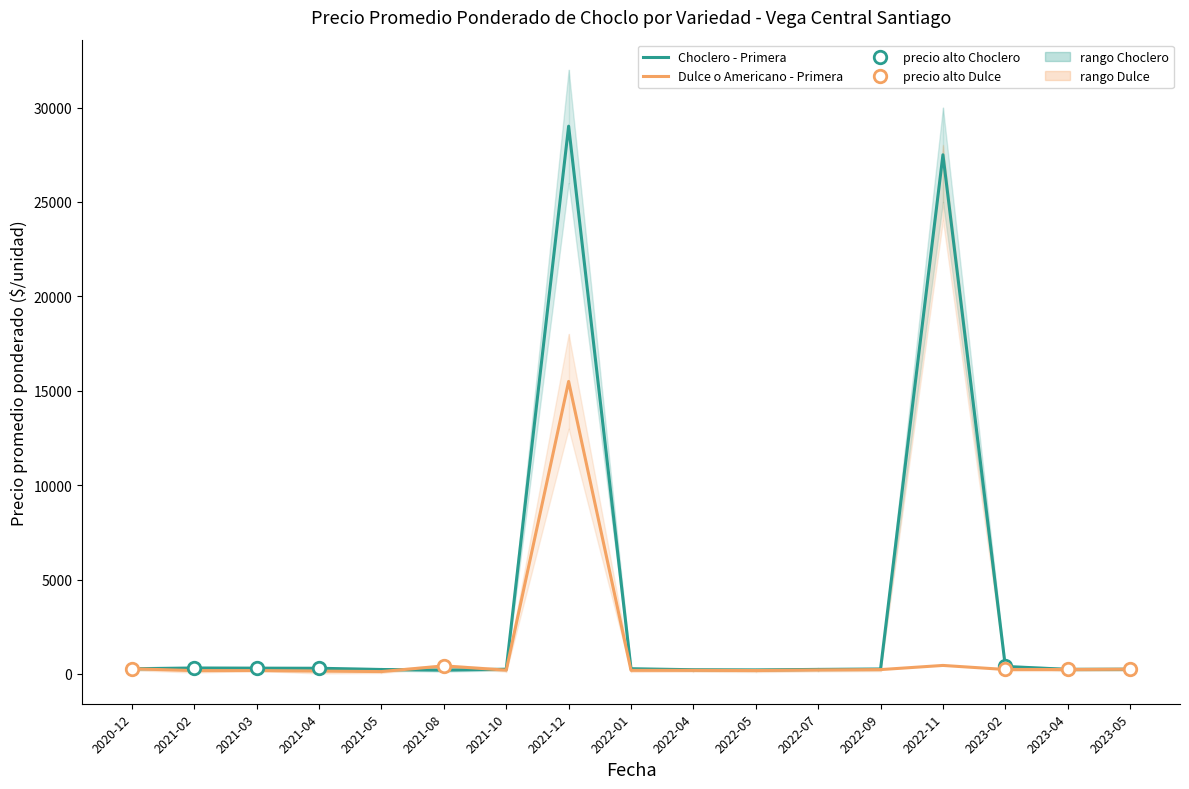

Where is the first local maximum for Choclero - Primera?

2021-02